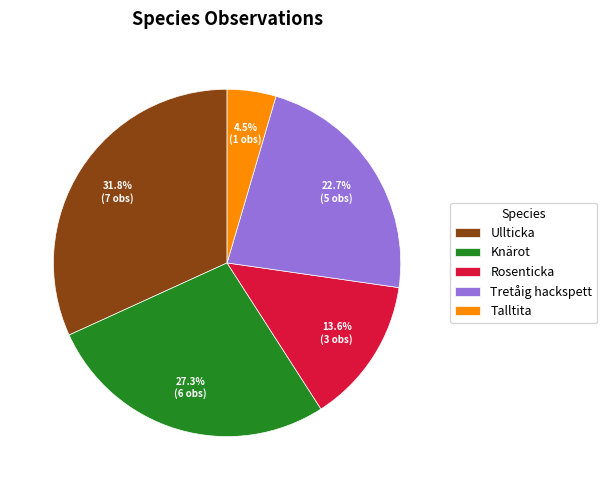

Which category has the biggest portion of the pie?

Ullticka